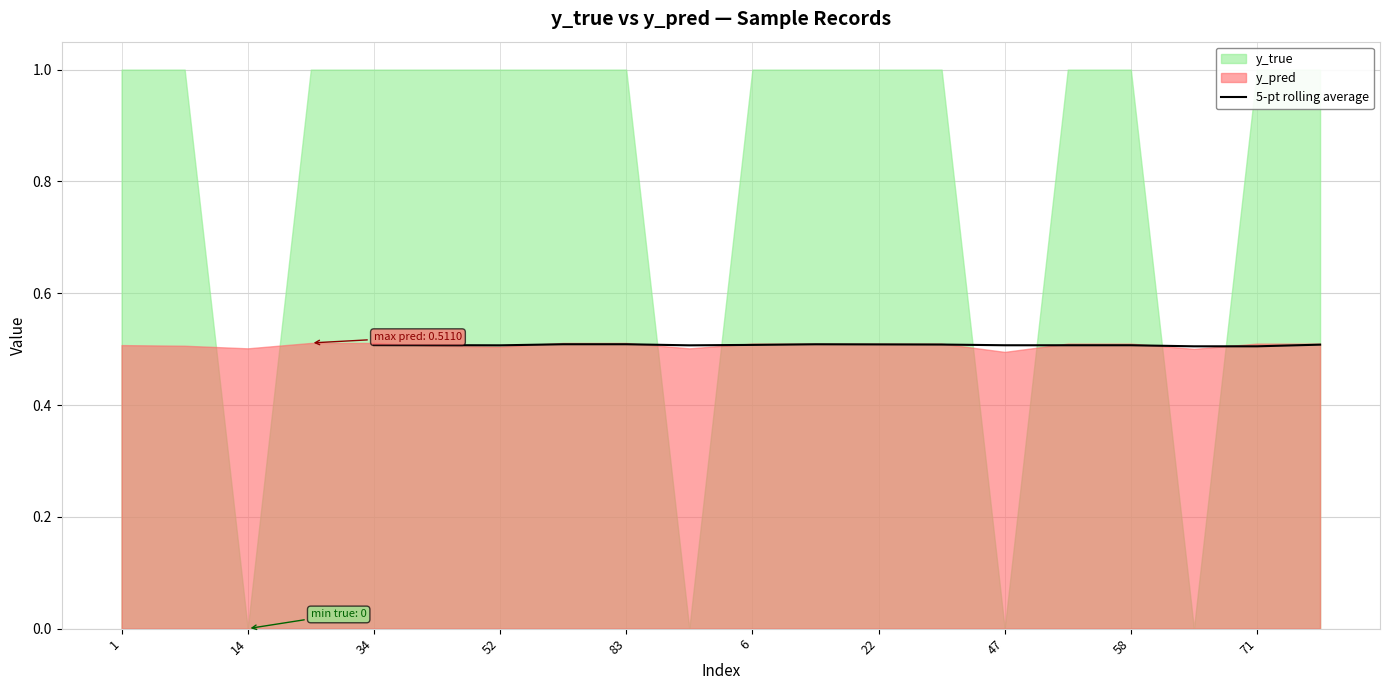

Reading left to right, what are all the values shown in this chart?

0.5	0.5	0.5	0.5	0.5	0.5	0.5	0.5	0.5	0.5	0.5	0.5	0.5	0.5	0.5	0.5